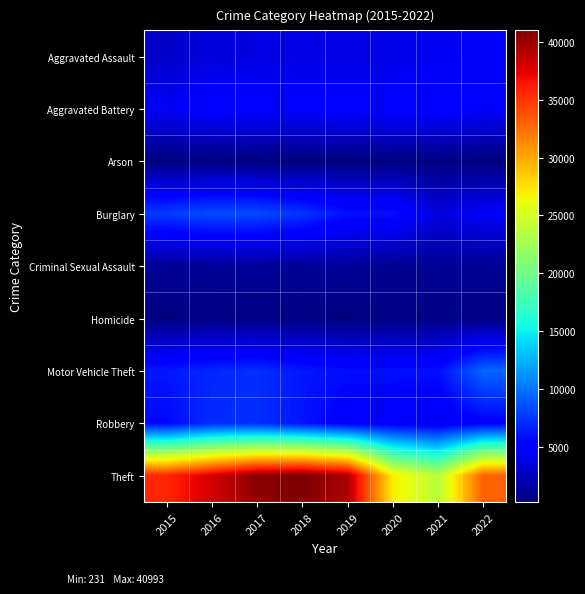

At how many categories does at least one series exceed 18901?

8